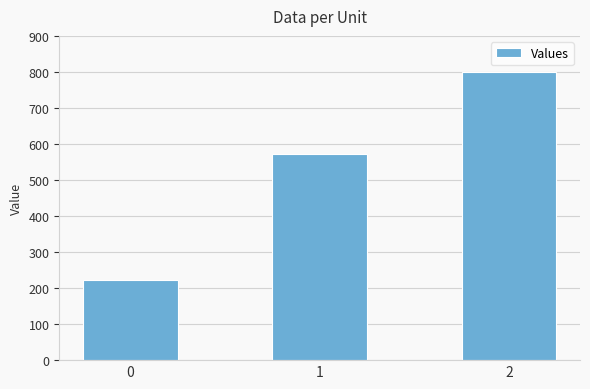

What is the average value?

531.2